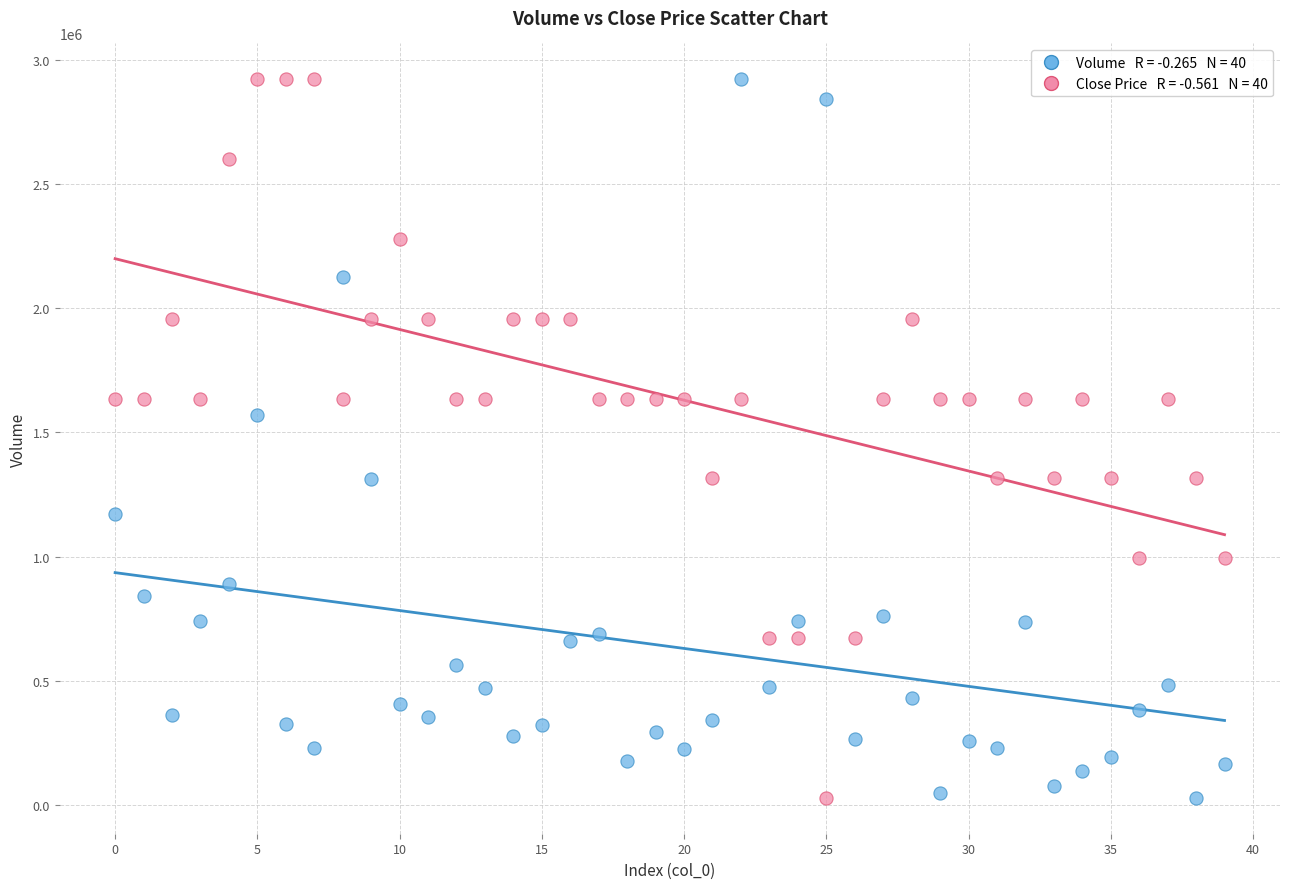

Across all data points, what is the range of Y values (max minus min)?

2891460.2